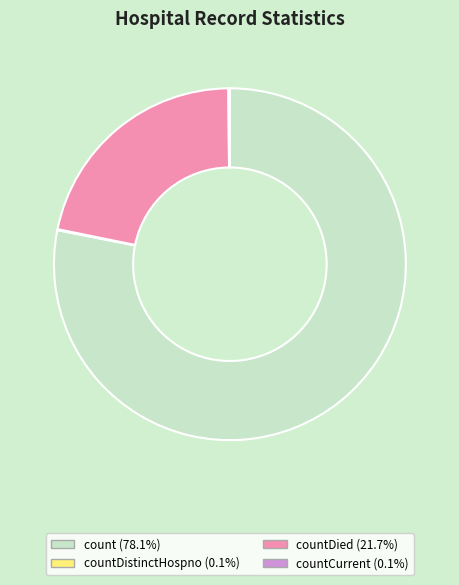

Does any single category account for the majority?

Yes